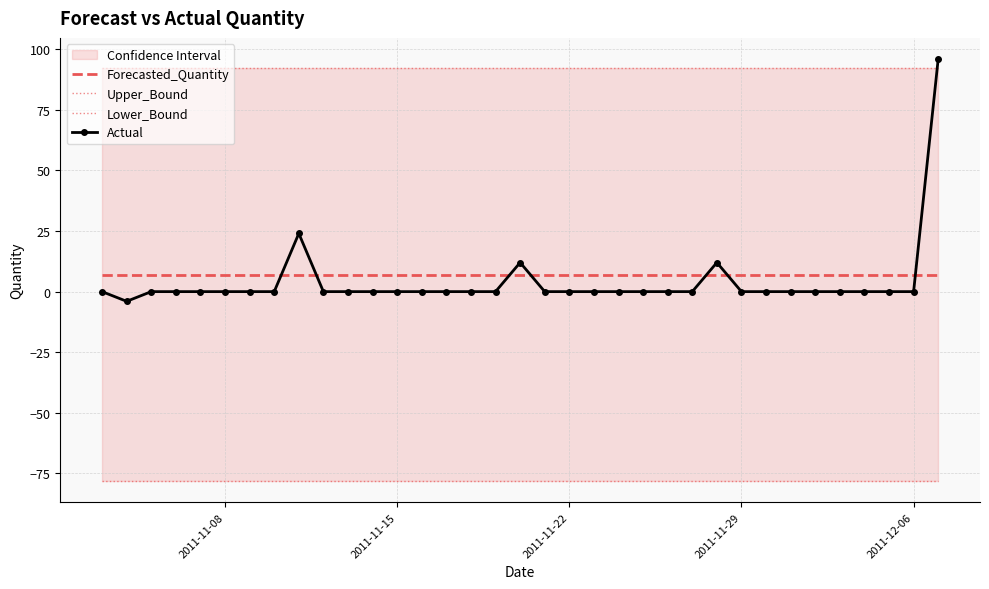

True or false: Lower_Bound has more than 1 interior local peaks.

False